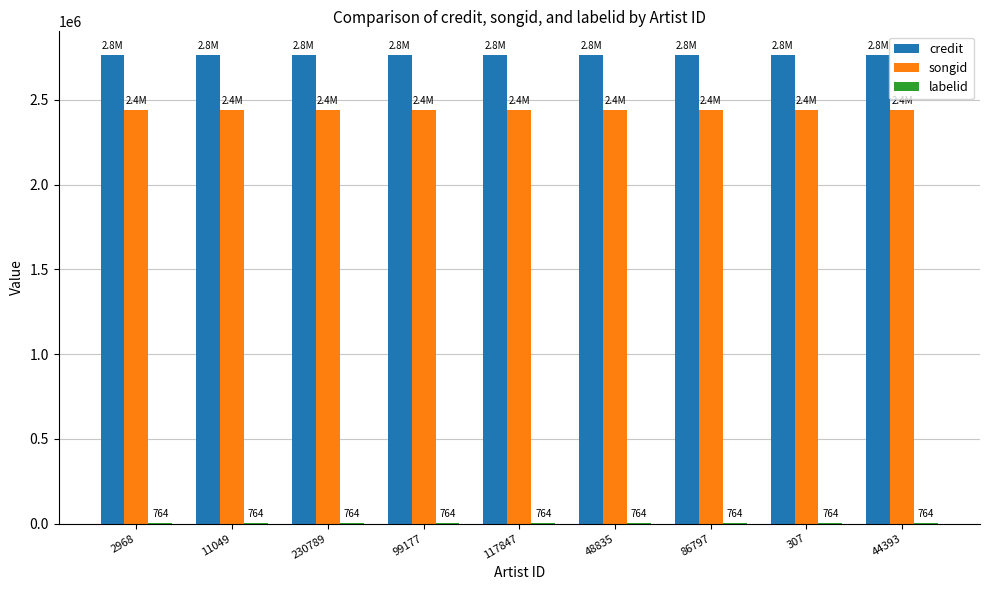

Is it true that credit equals 2765984 at 44393?

True